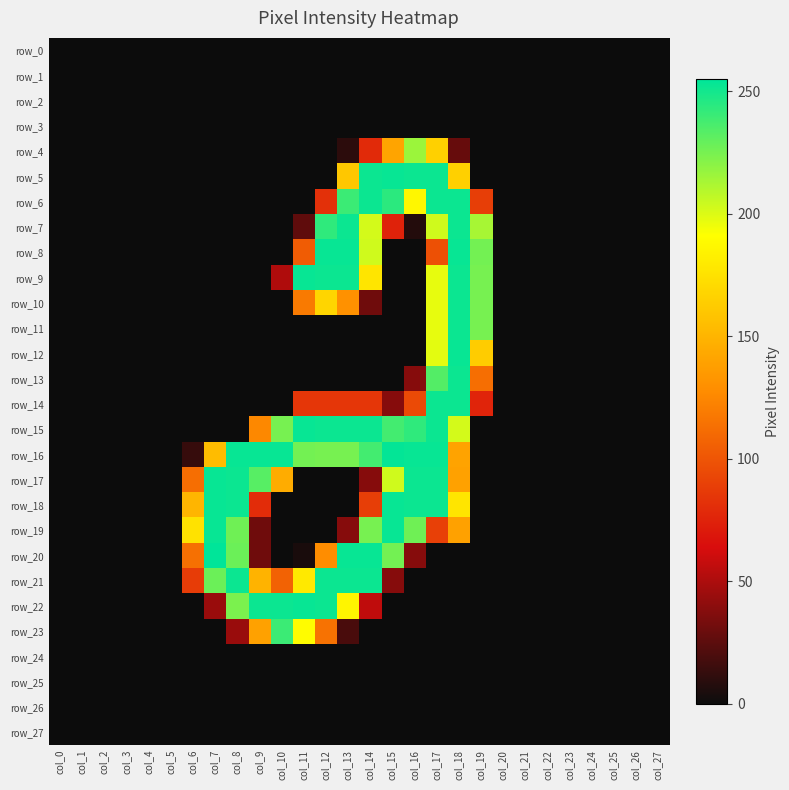

Which series has the widest spread of values?

row_20